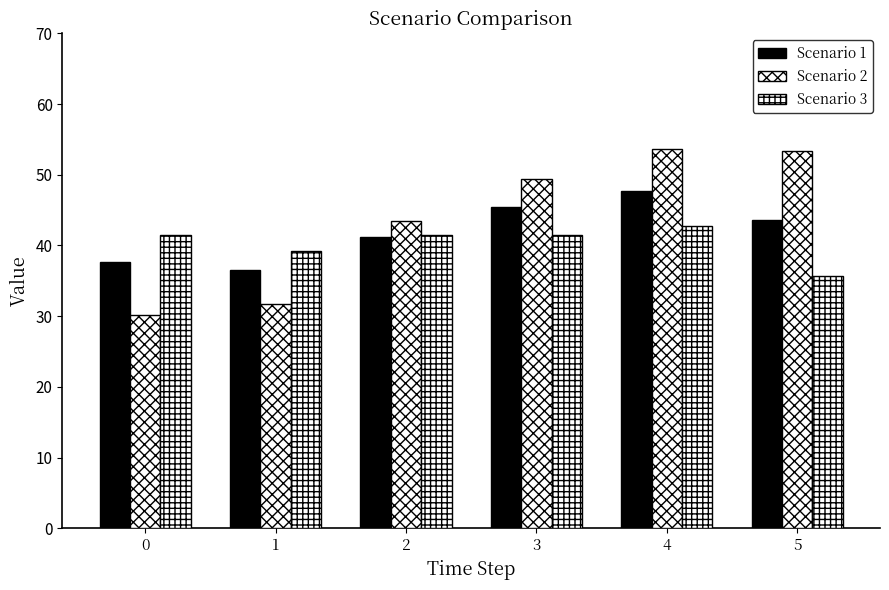

How many groups of bars are there?

6